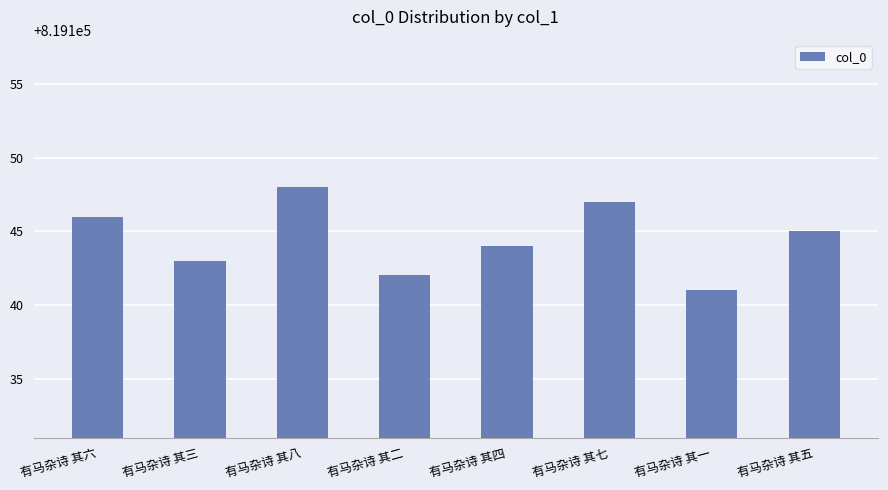

Reading left to right, list all the values displayed in this chart.

有马杂诗 其六=819146	有马杂诗 其三=819143	有马杂诗 其八=819148	有马杂诗 其二=819142	有马杂诗 其四=819144	有马杂诗 其七=819147	有马杂诗 其一=819141	有马杂诗 其五=819145